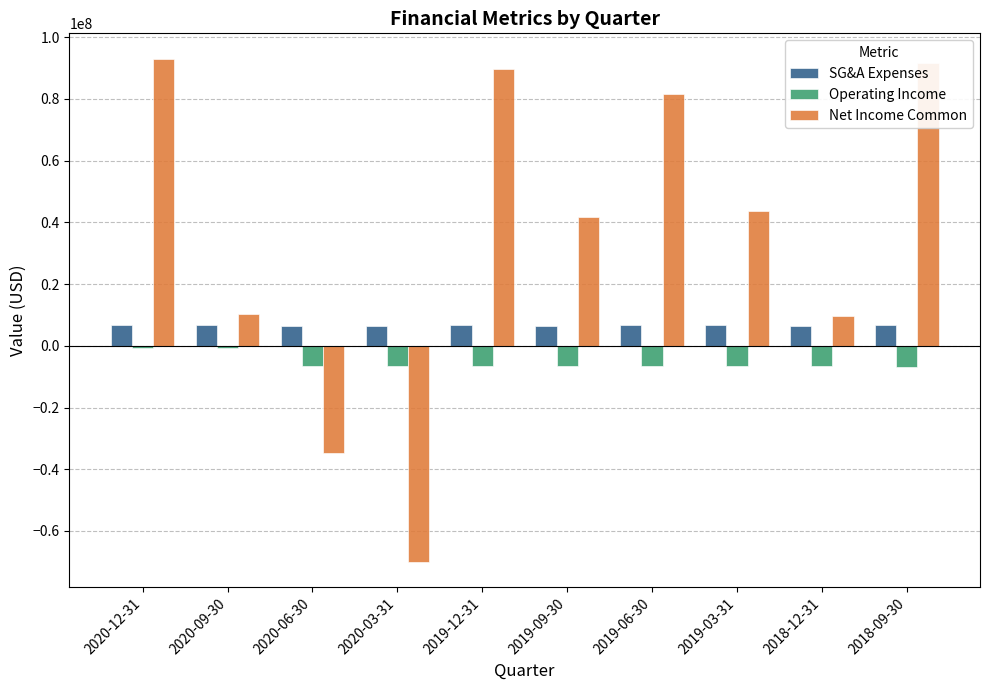

True or false: Net Income Common has a value of 43836000 at 2019-03-31.

True